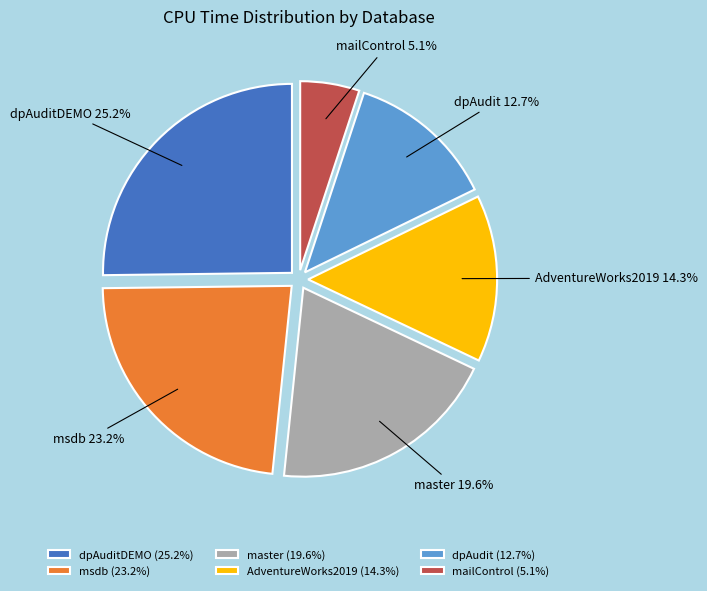

Is there a majority slice in this chart?

No